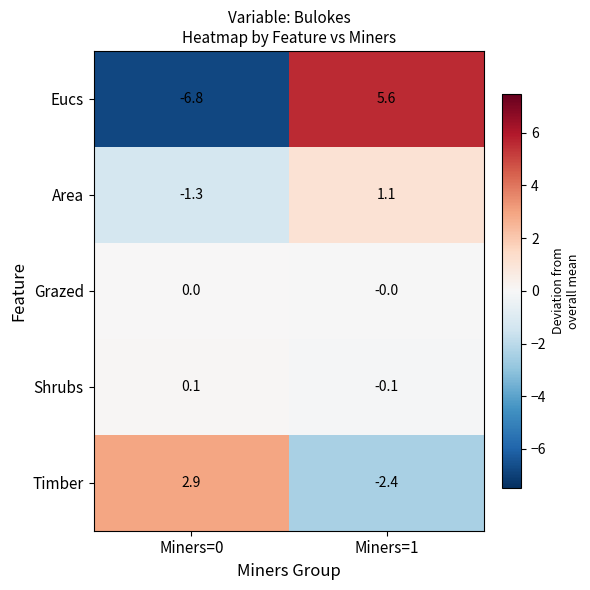

What is the greatest value displayed?

5.6